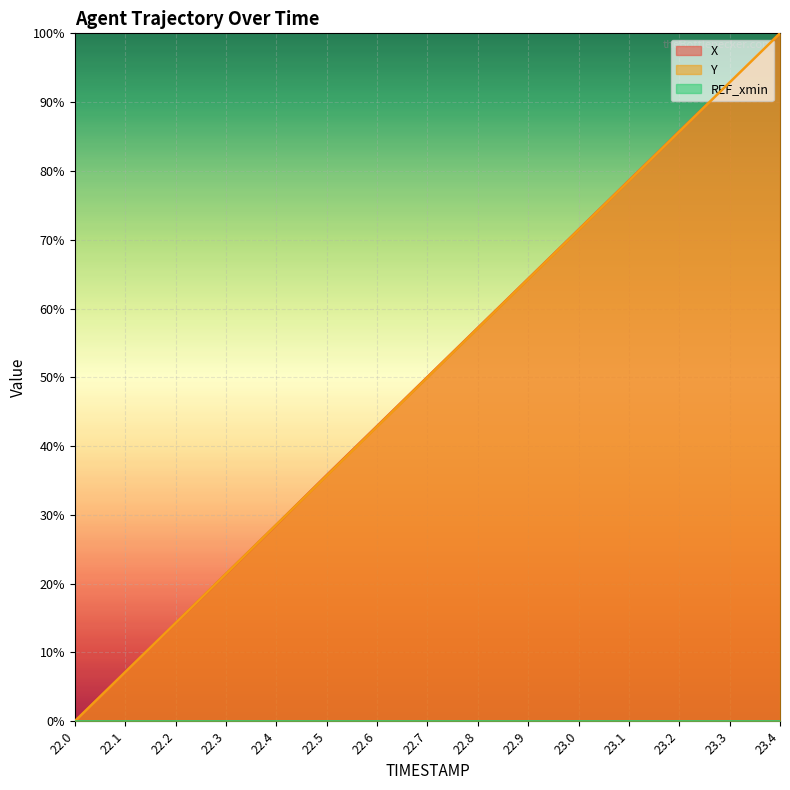

What is the maximum value shown in the chart?

1.0